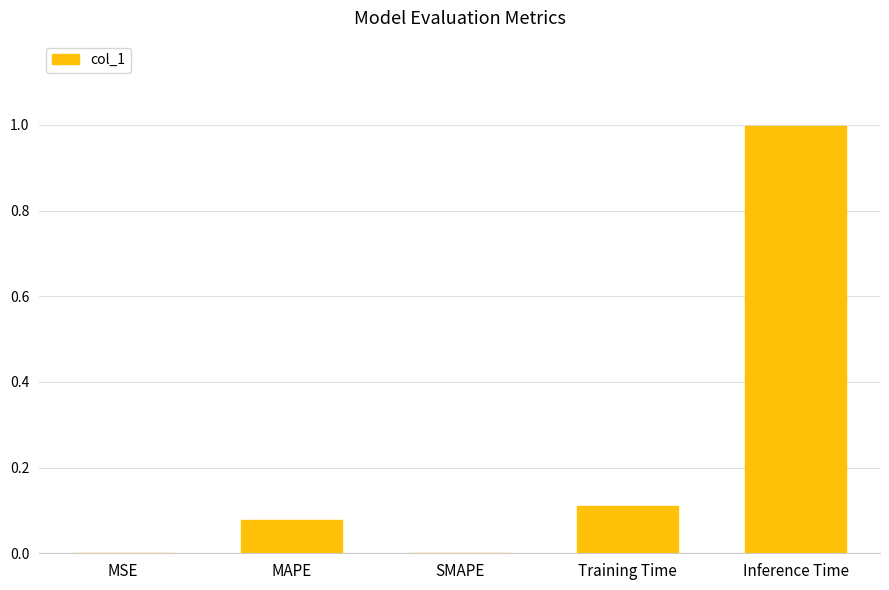

What is the sum of all values?

1.2